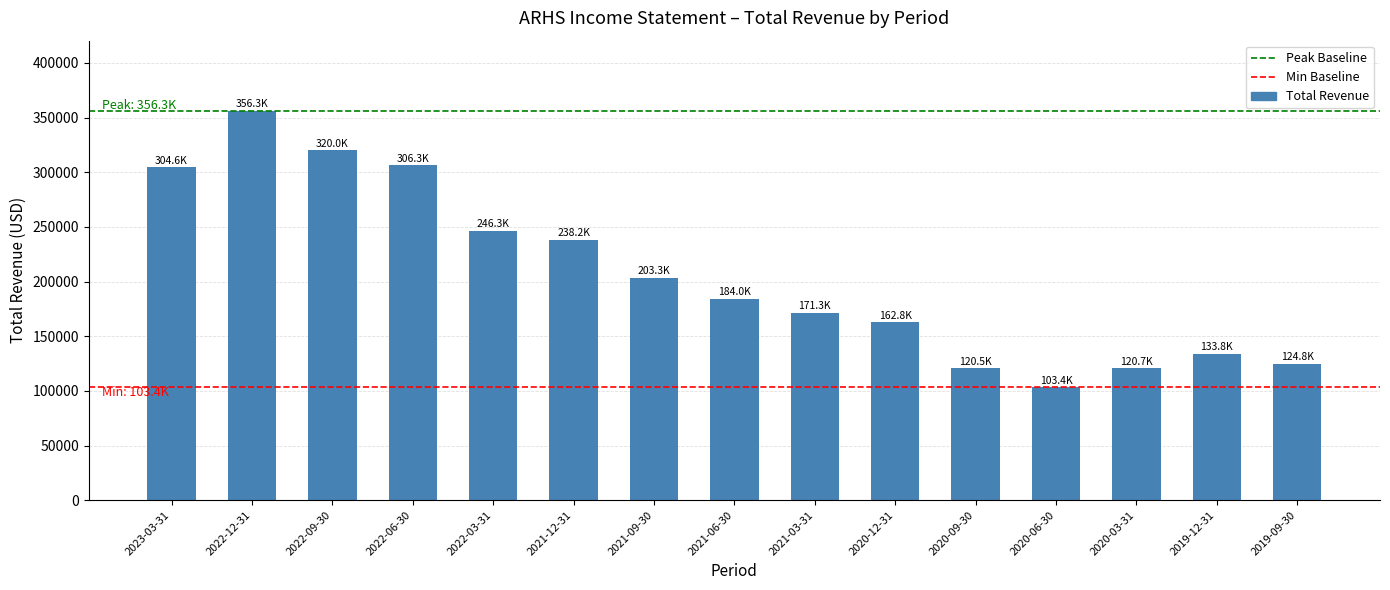

How many bars are there in total?

15